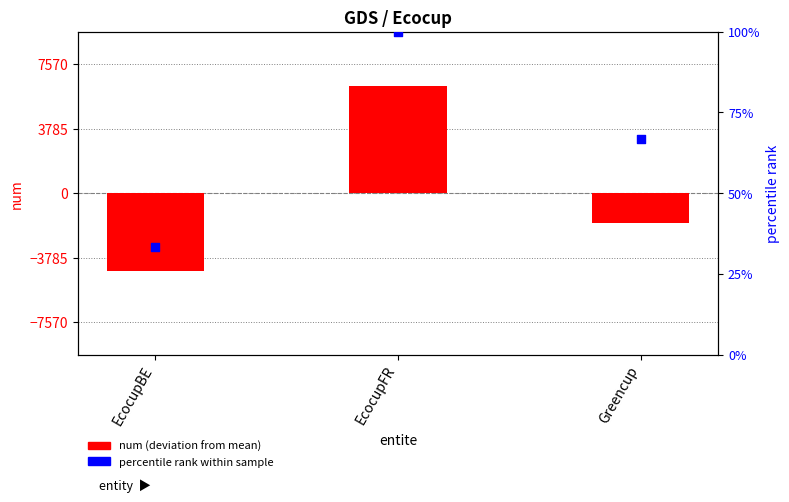

Is the value of deviation from mean at EcocupFR greater than the value of percentile rank at EcocupBE?

Yes